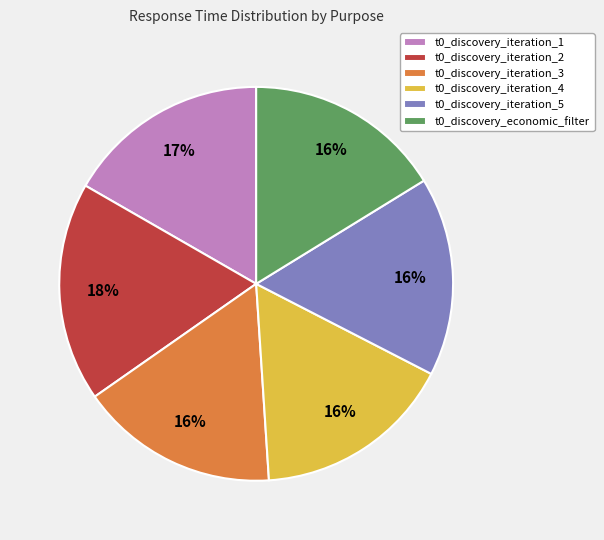

To the nearest percent, what is the average slice percentage?

17%